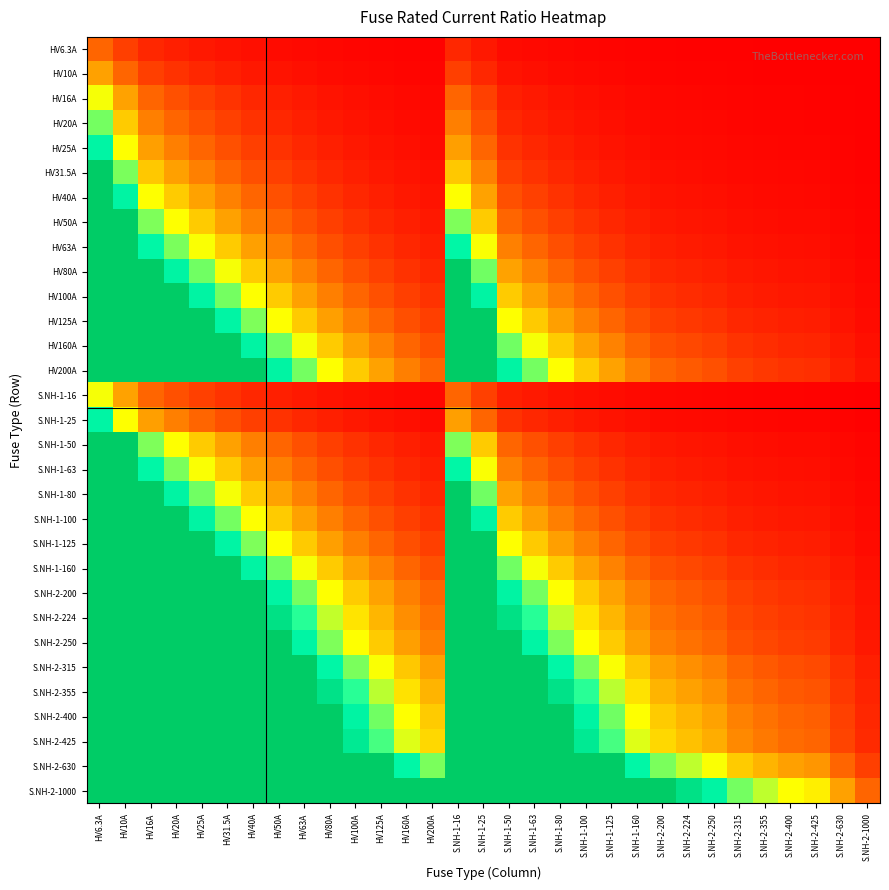

Reading left to right, transcribe all the data shown in this chart.

HV6.3A: HV6.3A=1.0	HV10A=0.6	HV16A=0.4	HV20A=0.3	HV25A=0.3	HV31.5A=0.2	HV40A=0.2	HV50A=0.1	HV63A=0.1	HV80A=0.1	HV100A=0.1	HV125A=0.1	HV160A=0.0	HV200A=0.0	S.NH-1-16=0.4	S.NH-1-25=0.3	S.NH-1-50=0.1	S.NH-1-63=0.1	S.NH-1-80=0.1	S.NH-1-100=0.1	S.NH-1-125=0.1	S.NH-1-160=0.0	S.NH-2-200=0.0	S.NH-2-224=0.0	S.NH-2-250=0.0	S.NH-2-315=0.0	S.NH-2-355=0.0	S.NH-2-400=0.0	S.NH-2-425=0.0	S.NH-2-630=0.0	S.NH-2-1000=0.0
HV10A: HV6.3A=1.6	HV10A=1.0	HV16A=0.6	HV20A=0.5	HV25A=0.4	HV31.5A=0.3	HV40A=0.2	HV50A=0.2	HV63A=0.2	HV80A=0.1	HV100A=0.1	HV125A=0.1	HV160A=0.1	HV200A=0.1	S.NH-1-16=0.6	S.NH-1-25=0.4	S.NH-1-50=0.2	S.NH-1-63=0.2	S.NH-1-80=0.1	S.NH-1-100=0.1	S.NH-1-125=0.1	S.NH-1-160=0.1	S.NH-2-200=0.1	S.NH-2-224=0.0	S.NH-2-250=0.0	S.NH-2-315=0.0	S.NH-2-355=0.0	S.NH-2-400=0.0	S.NH-2-425=0.0	S.NH-2-630=0.0	S.NH-2-1000=0.0
HV16A: HV6.3A=2.5	HV10A=1.6	HV16A=1.0	HV20A=0.8	HV25A=0.6	HV31.5A=0.5	HV40A=0.4	HV50A=0.3	HV63A=0.3	HV80A=0.2	HV100A=0.2	HV125A=0.1	HV160A=0.1	HV200A=0.1	S.NH-1-16=1.0	S.NH-1-25=0.6	S.NH-1-50=0.3	S.NH-1-63=0.3	S.NH-1-80=0.2	S.NH-1-100=0.2	S.NH-1-125=0.1	S.NH-1-160=0.1	S.NH-2-200=0.1	S.NH-2-224=0.1	S.NH-2-250=0.1	S.NH-2-315=0.1	S.NH-2-355=0.0	S.NH-2-400=0.0	S.NH-2-425=0.0	S.NH-2-630=0.0	S.NH-2-1000=0.0
HV20A: HV6.3A=3.2	HV10A=2.0	HV16A=1.2	HV20A=1.0	HV25A=0.8	HV31.5A=0.6	HV40A=0.5	HV50A=0.4	HV63A=0.3	HV80A=0.2	HV100A=0.2	HV125A=0.2	HV160A=0.1	HV200A=0.1	S.NH-1-16=1.2	S.NH-1-25=0.8	S.NH-1-50=0.4	S.NH-1-63=0.3	S.NH-1-80=0.2	S.NH-1-100=0.2	S.NH-1-125=0.2	S.NH-1-160=0.1	S.NH-2-200=0.1	S.NH-2-224=0.1	S.NH-2-250=0.1	S.NH-2-315=0.1	S.NH-2-355=0.1	S.NH-2-400=0.1	S.NH-2-425=0.0	S.NH-2-630=0.0	S.NH-2-1000=0.0
HV25A: HV6.3A=4.0	HV10A=2.5	HV16A=1.6	HV20A=1.2	HV25A=1.0	HV31.5A=0.8	HV40A=0.6	HV50A=0.5	HV63A=0.4	HV80A=0.3	HV100A=0.2	HV125A=0.2	HV160A=0.2	HV200A=0.1	S.NH-1-16=1.6	S.NH-1-25=1.0	S.NH-1-50=0.5	S.NH-1-63=0.4	S.NH-1-80=0.3	S.NH-1-100=0.2	S.NH-1-125=0.2	S.NH-1-160=0.2	S.NH-2-200=0.1	S.NH-2-224=0.1	S.NH-2-250=0.1	S.NH-2-315=0.1	S.NH-2-355=0.1	S.NH-2-400=0.1	S.NH-2-425=0.1	S.NH-2-630=0.0	S.NH-2-1000=0.0
HV31.5A: HV6.3A=5.0	HV10A=3.1	HV16A=2.0	HV20A=1.6	HV25A=1.3	HV31.5A=1.0	HV40A=0.8	HV50A=0.6	HV63A=0.5	HV80A=0.4	HV100A=0.3	HV125A=0.3	HV160A=0.2	HV200A=0.2	S.NH-1-16=2.0	S.NH-1-25=1.3	S.NH-1-50=0.6	S.NH-1-63=0.5	S.NH-1-80=0.4	S.NH-1-100=0.3	S.NH-1-125=0.3	S.NH-1-160=0.2	S.NH-2-200=0.2	S.NH-2-224=0.1	S.NH-2-250=0.1	S.NH-2-315=0.1	S.NH-2-355=0.1	S.NH-2-400=0.1	S.NH-2-425=0.1	S.NH-2-630=0.1	S.NH-2-1000=0.0
HV40A: HV6.3A=6.3	HV10A=4.0	HV16A=2.5	HV20A=2.0	HV25A=1.6	HV31.5A=1.3	HV40A=1.0	HV50A=0.8	HV63A=0.6	HV80A=0.5	HV100A=0.4	HV125A=0.3	HV160A=0.2	HV200A=0.2	S.NH-1-16=2.5	S.NH-1-25=1.6	S.NH-1-50=0.8	S.NH-1-63=0.6	S.NH-1-80=0.5	S.NH-1-100=0.4	S.NH-1-125=0.3	S.NH-1-160=0.2	S.NH-2-200=0.2	S.NH-2-224=0.2	S.NH-2-250=0.2	S.NH-2-315=0.1	S.NH-2-355=0.1	S.NH-2-400=0.1	S.NH-2-425=0.1	S.NH-2-630=0.1	S.NH-2-1000=0.0
HV50A: HV6.3A=7.9	HV10A=5.0	HV16A=3.1	HV20A=2.5	HV25A=2.0	HV31.5A=1.6	HV40A=1.2	HV50A=1.0	HV63A=0.8	HV80A=0.6	HV100A=0.5	HV125A=0.4	HV160A=0.3	HV200A=0.2	S.NH-1-16=3.1	S.NH-1-25=2.0	S.NH-1-50=1.0	S.NH-1-63=0.8	S.NH-1-80=0.6	S.NH-1-100=0.5	S.NH-1-125=0.4	S.NH-1-160=0.3	S.NH-2-200=0.2	S.NH-2-224=0.2	S.NH-2-250=0.2	S.NH-2-315=0.2	S.NH-2-355=0.1	S.NH-2-400=0.1	S.NH-2-425=0.1	S.NH-2-630=0.1	S.NH-2-1000=0.1
HV63A: HV6.3A=10.0	HV10A=6.3	HV16A=3.9	HV20A=3.1	HV25A=2.5	HV31.5A=2.0	HV40A=1.6	HV50A=1.3	HV63A=1.0	HV80A=0.8	HV100A=0.6	HV125A=0.5	HV160A=0.4	HV200A=0.3	S.NH-1-16=3.9	S.NH-1-25=2.5	S.NH-1-50=1.3	S.NH-1-63=1.0	S.NH-1-80=0.8	S.NH-1-100=0.6	S.NH-1-125=0.5	S.NH-1-160=0.4	S.NH-2-200=0.3	S.NH-2-224=0.3	S.NH-2-250=0.3	S.NH-2-315=0.2	S.NH-2-355=0.2	S.NH-2-400=0.2	S.NH-2-425=0.1	S.NH-2-630=0.1	S.NH-2-1000=0.1
HV80A: HV6.3A=12.7	HV10A=8.0	HV16A=5.0	HV20A=4.0	HV25A=3.2	HV31.5A=2.5	HV40A=2.0	HV50A=1.6	HV63A=1.3	HV80A=1.0	HV100A=0.8	HV125A=0.6	HV160A=0.5	HV200A=0.4	S.NH-1-16=5.0	S.NH-1-25=3.2	S.NH-1-50=1.6	S.NH-1-63=1.3	S.NH-1-80=1.0	S.NH-1-100=0.8	S.NH-1-125=0.6	S.NH-1-160=0.5	S.NH-2-200=0.4	S.NH-2-224=0.4	S.NH-2-250=0.3	S.NH-2-315=0.3	S.NH-2-355=0.2	S.NH-2-400=0.2	S.NH-2-425=0.2	S.NH-2-630=0.1	S.NH-2-1000=0.1
HV100A: HV6.3A=15.9	HV10A=10.0	HV16A=6.2	HV20A=5.0	HV25A=4.0	HV31.5A=3.2	HV40A=2.5	HV50A=2.0	HV63A=1.6	HV80A=1.2	HV100A=1.0	HV125A=0.8	HV160A=0.6	HV200A=0.5	S.NH-1-16=6.2	S.NH-1-25=4.0	S.NH-1-50=2.0	S.NH-1-63=1.6	S.NH-1-80=1.2	S.NH-1-100=1.0	S.NH-1-125=0.8	S.NH-1-160=0.6	S.NH-2-200=0.5	S.NH-2-224=0.4	S.NH-2-250=0.4	S.NH-2-315=0.3	S.NH-2-355=0.3	S.NH-2-400=0.2	S.NH-2-425=0.2	S.NH-2-630=0.2	S.NH-2-1000=0.1
HV125A: HV6.3A=19.8	HV10A=12.5	HV16A=7.8	HV20A=6.2	HV25A=5.0	HV31.5A=4.0	HV40A=3.1	HV50A=2.5	HV63A=2.0	HV80A=1.6	HV100A=1.2	HV125A=1.0	HV160A=0.8	HV200A=0.6	S.NH-1-16=7.8	S.NH-1-25=5.0	S.NH-1-50=2.5	S.NH-1-63=2.0	S.NH-1-80=1.6	S.NH-1-100=1.2	S.NH-1-125=1.0	S.NH-1-160=0.8	S.NH-2-200=0.6	S.NH-2-224=0.6	S.NH-2-250=0.5	S.NH-2-315=0.4	S.NH-2-355=0.4	S.NH-2-400=0.3	S.NH-2-425=0.3	S.NH-2-630=0.2	S.NH-2-1000=0.1
HV160A: HV6.3A=25.4	HV10A=16.0	HV16A=10.0	HV20A=8.0	HV25A=6.4	HV31.5A=5.1	HV40A=4.0	HV50A=3.2	HV63A=2.5	HV80A=2.0	HV100A=1.6	HV125A=1.3	HV160A=1.0	HV200A=0.8	S.NH-1-16=10.0	S.NH-1-25=6.4	S.NH-1-50=3.2	S.NH-1-63=2.5	S.NH-1-80=2.0	S.NH-1-100=1.6	S.NH-1-125=1.3	S.NH-1-160=1.0	S.NH-2-200=0.8	S.NH-2-224=0.7	S.NH-2-250=0.6	S.NH-2-315=0.5	S.NH-2-355=0.5	S.NH-2-400=0.4	S.NH-2-425=0.4	S.NH-2-630=0.3	S.NH-2-1000=0.2
HV200A: HV6.3A=31.7	HV10A=20.0	HV16A=12.5	HV20A=10.0	HV25A=8.0	HV31.5A=6.3	HV40A=5.0	HV50A=4.0	HV63A=3.2	HV80A=2.5	HV100A=2.0	HV125A=1.6	HV160A=1.2	HV200A=1.0	S.NH-1-16=12.5	S.NH-1-25=8.0	S.NH-1-50=4.0	S.NH-1-63=3.2	S.NH-1-80=2.5	S.NH-1-100=2.0	S.NH-1-125=1.6	S.NH-1-160=1.2	S.NH-2-200=1.0	S.NH-2-224=0.9	S.NH-2-250=0.8	S.NH-2-315=0.6	S.NH-2-355=0.6	S.NH-2-400=0.5	S.NH-2-425=0.5	S.NH-2-630=0.3	S.NH-2-1000=0.2
S.NH-1-16: HV6.3A=2.5	HV10A=1.6	HV16A=1.0	HV20A=0.8	HV25A=0.6	HV31.5A=0.5	HV40A=0.4	HV50A=0.3	HV63A=0.3	HV80A=0.2	HV100A=0.2	HV125A=0.1	HV160A=0.1	HV200A=0.1	S.NH-1-16=1.0	S.NH-1-25=0.6	S.NH-1-50=0.3	S.NH-1-63=0.3	S.NH-1-80=0.2	S.NH-1-100=0.2	S.NH-1-125=0.1	S.NH-1-160=0.1	S.NH-2-200=0.1	S.NH-2-224=0.1	S.NH-2-250=0.1	S.NH-2-315=0.1	S.NH-2-355=0.0	S.NH-2-400=0.0	S.NH-2-425=0.0	S.NH-2-630=0.0	S.NH-2-1000=0.0
S.NH-1-25: HV6.3A=4.0	HV10A=2.5	HV16A=1.6	HV20A=1.2	HV25A=1.0	HV31.5A=0.8	HV40A=0.6	HV50A=0.5	HV63A=0.4	HV80A=0.3	HV100A=0.2	HV125A=0.2	HV160A=0.2	HV200A=0.1	S.NH-1-16=1.6	S.NH-1-25=1.0	S.NH-1-50=0.5	S.NH-1-63=0.4	S.NH-1-80=0.3	S.NH-1-100=0.2	S.NH-1-125=0.2	S.NH-1-160=0.2	S.NH-2-200=0.1	S.NH-2-224=0.1	S.NH-2-250=0.1	S.NH-2-315=0.1	S.NH-2-355=0.1	S.NH-2-400=0.1	S.NH-2-425=0.1	S.NH-2-630=0.0	S.NH-2-1000=0.0
S.NH-1-50: HV6.3A=7.9	HV10A=5.0	HV16A=3.1	HV20A=2.5	HV25A=2.0	HV31.5A=1.6	HV40A=1.2	HV50A=1.0	HV63A=0.8	HV80A=0.6	HV100A=0.5	HV125A=0.4	HV160A=0.3	HV200A=0.2	S.NH-1-16=3.1	S.NH-1-25=2.0	S.NH-1-50=1.0	S.NH-1-63=0.8	S.NH-1-80=0.6	S.NH-1-100=0.5	S.NH-1-125=0.4	S.NH-1-160=0.3	S.NH-2-200=0.2	S.NH-2-224=0.2	S.NH-2-250=0.2	S.NH-2-315=0.2	S.NH-2-355=0.1	S.NH-2-400=0.1	S.NH-2-425=0.1	S.NH-2-630=0.1	S.NH-2-1000=0.1
S.NH-1-63: HV6.3A=10.0	HV10A=6.3	HV16A=3.9	HV20A=3.1	HV25A=2.5	HV31.5A=2.0	HV40A=1.6	HV50A=1.3	HV63A=1.0	HV80A=0.8	HV100A=0.6	HV125A=0.5	HV160A=0.4	HV200A=0.3	S.NH-1-16=3.9	S.NH-1-25=2.5	S.NH-1-50=1.3	S.NH-1-63=1.0	S.NH-1-80=0.8	S.NH-1-100=0.6	S.NH-1-125=0.5	S.NH-1-160=0.4	S.NH-2-200=0.3	S.NH-2-224=0.3	S.NH-2-250=0.3	S.NH-2-315=0.2	S.NH-2-355=0.2	S.NH-2-400=0.2	S.NH-2-425=0.1	S.NH-2-630=0.1	S.NH-2-1000=0.1
S.NH-1-80: HV6.3A=12.7	HV10A=8.0	HV16A=5.0	HV20A=4.0	HV25A=3.2	HV31.5A=2.5	HV40A=2.0	HV50A=1.6	HV63A=1.3	HV80A=1.0	HV100A=0.8	HV125A=0.6	HV160A=0.5	HV200A=0.4	S.NH-1-16=5.0	S.NH-1-25=3.2	S.NH-1-50=1.6	S.NH-1-63=1.3	S.NH-1-80=1.0	S.NH-1-100=0.8	S.NH-1-125=0.6	S.NH-1-160=0.5	S.NH-2-200=0.4	S.NH-2-224=0.4	S.NH-2-250=0.3	S.NH-2-315=0.3	S.NH-2-355=0.2	S.NH-2-400=0.2	S.NH-2-425=0.2	S.NH-2-630=0.1	S.NH-2-1000=0.1
S.NH-1-100: HV6.3A=15.9	HV10A=10.0	HV16A=6.2	HV20A=5.0	HV25A=4.0	HV31.5A=3.2	HV40A=2.5	HV50A=2.0	HV63A=1.6	HV80A=1.2	HV100A=1.0	HV125A=0.8	HV160A=0.6	HV200A=0.5	S.NH-1-16=6.2	S.NH-1-25=4.0	S.NH-1-50=2.0	S.NH-1-63=1.6	S.NH-1-80=1.2	S.NH-1-100=1.0	S.NH-1-125=0.8	S.NH-1-160=0.6	S.NH-2-200=0.5	S.NH-2-224=0.4	S.NH-2-250=0.4	S.NH-2-315=0.3	S.NH-2-355=0.3	S.NH-2-400=0.2	S.NH-2-425=0.2	S.NH-2-630=0.2	S.NH-2-1000=0.1
S.NH-1-125: HV6.3A=19.8	HV10A=12.5	HV16A=7.8	HV20A=6.2	HV25A=5.0	HV31.5A=4.0	HV40A=3.1	HV50A=2.5	HV63A=2.0	HV80A=1.6	HV100A=1.2	HV125A=1.0	HV160A=0.8	HV200A=0.6	S.NH-1-16=7.8	S.NH-1-25=5.0	S.NH-1-50=2.5	S.NH-1-63=2.0	S.NH-1-80=1.6	S.NH-1-100=1.2	S.NH-1-125=1.0	S.NH-1-160=0.8	S.NH-2-200=0.6	S.NH-2-224=0.6	S.NH-2-250=0.5	S.NH-2-315=0.4	S.NH-2-355=0.4	S.NH-2-400=0.3	S.NH-2-425=0.3	S.NH-2-630=0.2	S.NH-2-1000=0.1
S.NH-1-160: HV6.3A=25.4	HV10A=16.0	HV16A=10.0	HV20A=8.0	HV25A=6.4	HV31.5A=5.1	HV40A=4.0	HV50A=3.2	HV63A=2.5	HV80A=2.0	HV100A=1.6	HV125A=1.3	HV160A=1.0	HV200A=0.8	S.NH-1-16=10.0	S.NH-1-25=6.4	S.NH-1-50=3.2	S.NH-1-63=2.5	S.NH-1-80=2.0	S.NH-1-100=1.6	S.NH-1-125=1.3	S.NH-1-160=1.0	S.NH-2-200=0.8	S.NH-2-224=0.7	S.NH-2-250=0.6	S.NH-2-315=0.5	S.NH-2-355=0.5	S.NH-2-400=0.4	S.NH-2-425=0.4	S.NH-2-630=0.3	S.NH-2-1000=0.2
S.NH-2-200: HV6.3A=31.7	HV10A=20.0	HV16A=12.5	HV20A=10.0	HV25A=8.0	HV31.5A=6.3	HV40A=5.0	HV50A=4.0	HV63A=3.2	HV80A=2.5	HV100A=2.0	HV125A=1.6	HV160A=1.2	HV200A=1.0	S.NH-1-16=12.5	S.NH-1-25=8.0	S.NH-1-50=4.0	S.NH-1-63=3.2	S.NH-1-80=2.5	S.NH-1-100=2.0	S.NH-1-125=1.6	S.NH-1-160=1.2	S.NH-2-200=1.0	S.NH-2-224=0.9	S.NH-2-250=0.8	S.NH-2-315=0.6	S.NH-2-355=0.6	S.NH-2-400=0.5	S.NH-2-425=0.5	S.NH-2-630=0.3	S.NH-2-1000=0.2
S.NH-2-224: HV6.3A=35.6	HV10A=22.4	HV16A=14.0	HV20A=11.2	HV25A=9.0	HV31.5A=7.1	HV40A=5.6	HV50A=4.5	HV63A=3.6	HV80A=2.8	HV100A=2.2	HV125A=1.8	HV160A=1.4	HV200A=1.1	S.NH-1-16=14.0	S.NH-1-25=9.0	S.NH-1-50=4.5	S.NH-1-63=3.6	S.NH-1-80=2.8	S.NH-1-100=2.2	S.NH-1-125=1.8	S.NH-1-160=1.4	S.NH-2-200=1.1	S.NH-2-224=1.0	S.NH-2-250=0.9	S.NH-2-315=0.7	S.NH-2-355=0.6	S.NH-2-400=0.6	S.NH-2-425=0.5	S.NH-2-630=0.4	S.NH-2-1000=0.2
S.NH-2-250: HV6.3A=39.7	HV10A=25.0	HV16A=15.6	HV20A=12.5	HV25A=10.0	HV31.5A=7.9	HV40A=6.2	HV50A=5.0	HV63A=4.0	HV80A=3.1	HV100A=2.5	HV125A=2.0	HV160A=1.6	HV200A=1.2	S.NH-1-16=15.6	S.NH-1-25=10.0	S.NH-1-50=5.0	S.NH-1-63=4.0	S.NH-1-80=3.1	S.NH-1-100=2.5	S.NH-1-125=2.0	S.NH-1-160=1.6	S.NH-2-200=1.2	S.NH-2-224=1.1	S.NH-2-250=1.0	S.NH-2-315=0.8	S.NH-2-355=0.7	S.NH-2-400=0.6	S.NH-2-425=0.6	S.NH-2-630=0.4	S.NH-2-1000=0.2
S.NH-2-315: HV6.3A=50.0	HV10A=31.5	HV16A=19.7	HV20A=15.8	HV25A=12.6	HV31.5A=10.0	HV40A=7.9	HV50A=6.3	HV63A=5.0	HV80A=3.9	HV100A=3.1	HV125A=2.5	HV160A=2.0	HV200A=1.6	S.NH-1-16=19.7	S.NH-1-25=12.6	S.NH-1-50=6.3	S.NH-1-63=5.0	S.NH-1-80=3.9	S.NH-1-100=3.1	S.NH-1-125=2.5	S.NH-1-160=2.0	S.NH-2-200=1.6	S.NH-2-224=1.4	S.NH-2-250=1.3	S.NH-2-315=1.0	S.NH-2-355=0.9	S.NH-2-400=0.8	S.NH-2-425=0.7	S.NH-2-630=0.5	S.NH-2-1000=0.3
S.NH-2-355: HV6.3A=56.3	HV10A=35.5	HV16A=22.2	HV20A=17.8	HV25A=14.2	HV31.5A=11.3	HV40A=8.9	HV50A=7.1	HV63A=5.6	HV80A=4.4	HV100A=3.5	HV125A=2.8	HV160A=2.2	HV200A=1.8	S.NH-1-16=22.2	S.NH-1-25=14.2	S.NH-1-50=7.1	S.NH-1-63=5.6	S.NH-1-80=4.4	S.NH-1-100=3.5	S.NH-1-125=2.8	S.NH-1-160=2.2	S.NH-2-200=1.8	S.NH-2-224=1.6	S.NH-2-250=1.4	S.NH-2-315=1.1	S.NH-2-355=1.0	S.NH-2-400=0.9	S.NH-2-425=0.8	S.NH-2-630=0.6	S.NH-2-1000=0.4
S.NH-2-400: HV6.3A=63.5	HV10A=40.0	HV16A=25.0	HV20A=20.0	HV25A=16.0	HV31.5A=12.7	HV40A=10.0	HV50A=8.0	HV63A=6.3	HV80A=5.0	HV100A=4.0	HV125A=3.2	HV160A=2.5	HV200A=2.0	S.NH-1-16=25.0	S.NH-1-25=16.0	S.NH-1-50=8.0	S.NH-1-63=6.3	S.NH-1-80=5.0	S.NH-1-100=4.0	S.NH-1-125=3.2	S.NH-1-160=2.5	S.NH-2-200=2.0	S.NH-2-224=1.8	S.NH-2-250=1.6	S.NH-2-315=1.3	S.NH-2-355=1.1	S.NH-2-400=1.0	S.NH-2-425=0.9	S.NH-2-630=0.6	S.NH-2-1000=0.4
S.NH-2-425: HV6.3A=67.5	HV10A=42.5	HV16A=26.6	HV20A=21.2	HV25A=17.0	HV31.5A=13.5	HV40A=10.6	HV50A=8.5	HV63A=6.7	HV80A=5.3	HV100A=4.2	HV125A=3.4	HV160A=2.7	HV200A=2.1	S.NH-1-16=26.6	S.NH-1-25=17.0	S.NH-1-50=8.5	S.NH-1-63=6.7	S.NH-1-80=5.3	S.NH-1-100=4.2	S.NH-1-125=3.4	S.NH-1-160=2.7	S.NH-2-200=2.1	S.NH-2-224=1.9	S.NH-2-250=1.7	S.NH-2-315=1.3	S.NH-2-355=1.2	S.NH-2-400=1.1	S.NH-2-425=1.0	S.NH-2-630=0.7	S.NH-2-1000=0.4
S.NH-2-630: HV6.3A=100.0	HV10A=63.0	HV16A=39.4	HV20A=31.5	HV25A=25.2	HV31.5A=20.0	HV40A=15.8	HV50A=12.6	HV63A=10.0	HV80A=7.9	HV100A=6.3	HV125A=5.0	HV160A=3.9	HV200A=3.1	S.NH-1-16=39.4	S.NH-1-25=25.2	S.NH-1-50=12.6	S.NH-1-63=10.0	S.NH-1-80=7.9	S.NH-1-100=6.3	S.NH-1-125=5.0	S.NH-1-160=3.9	S.NH-2-200=3.1	S.NH-2-224=2.8	S.NH-2-250=2.5	S.NH-2-315=2.0	S.NH-2-355=1.8	S.NH-2-400=1.6	S.NH-2-425=1.5	S.NH-2-630=1.0	S.NH-2-1000=0.6
S.NH-2-1000: HV6.3A=158.7	HV10A=100.0	HV16A=62.5	HV20A=50.0	HV25A=40.0	HV31.5A=31.7	HV40A=25.0	HV50A=20.0	HV63A=15.9	HV80A=12.5	HV100A=10.0	HV125A=8.0	HV160A=6.2	HV200A=5.0	S.NH-1-16=62.5	S.NH-1-25=40.0	S.NH-1-50=20.0	S.NH-1-63=15.9	S.NH-1-80=12.5	S.NH-1-100=10.0	S.NH-1-125=8.0	S.NH-1-160=6.2	S.NH-2-200=5.0	S.NH-2-224=4.5	S.NH-2-250=4.0	S.NH-2-315=3.2	S.NH-2-355=2.8	S.NH-2-400=2.5	S.NH-2-425=2.4	S.NH-2-630=1.6	S.NH-2-1000=1.0